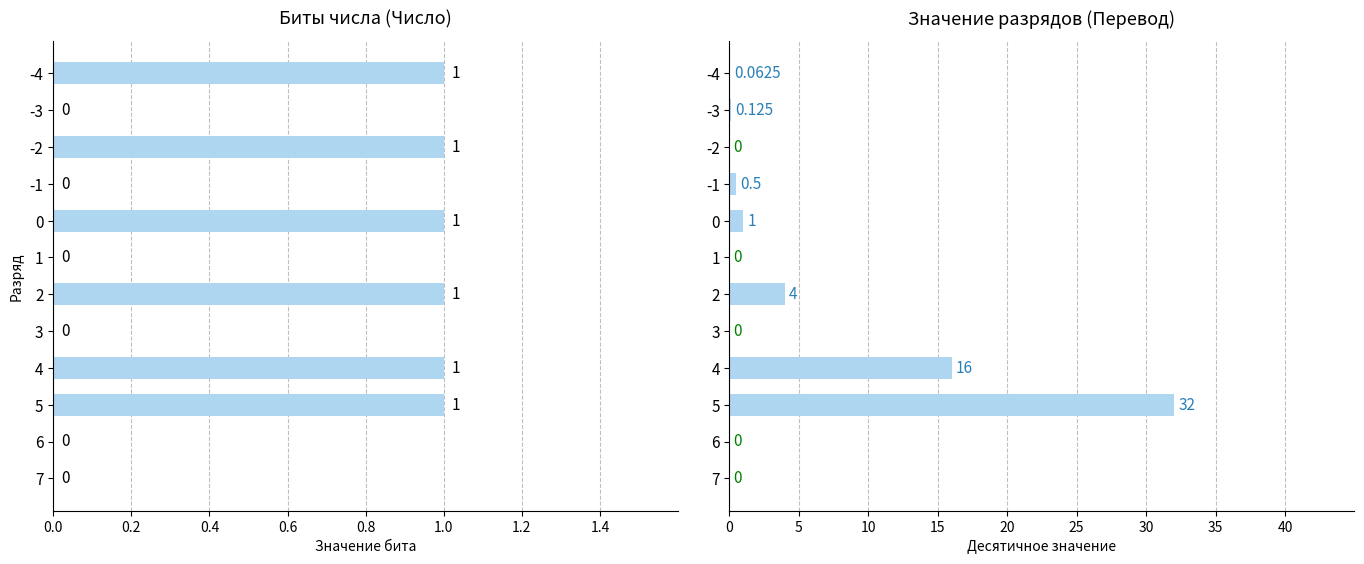

How many positive values does the Число series have?

6